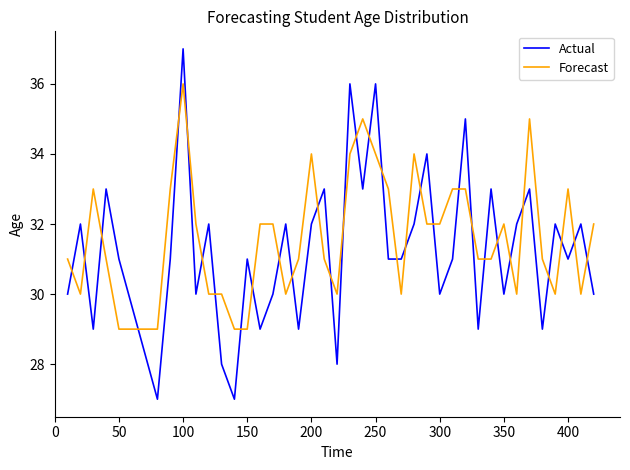

Count the number of categories in the chart.

40